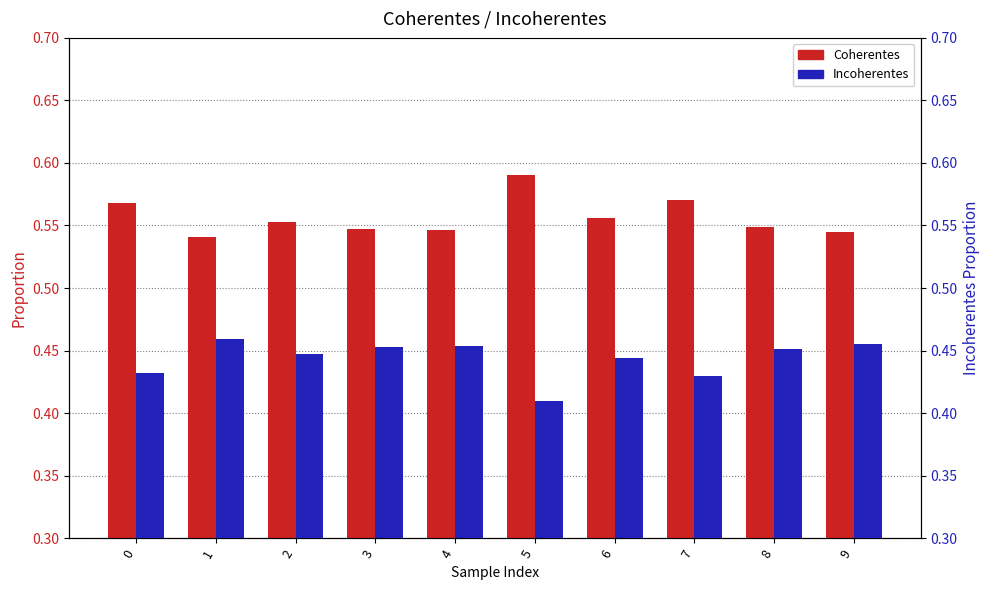

Which has a higher value, 3 or 2?

2